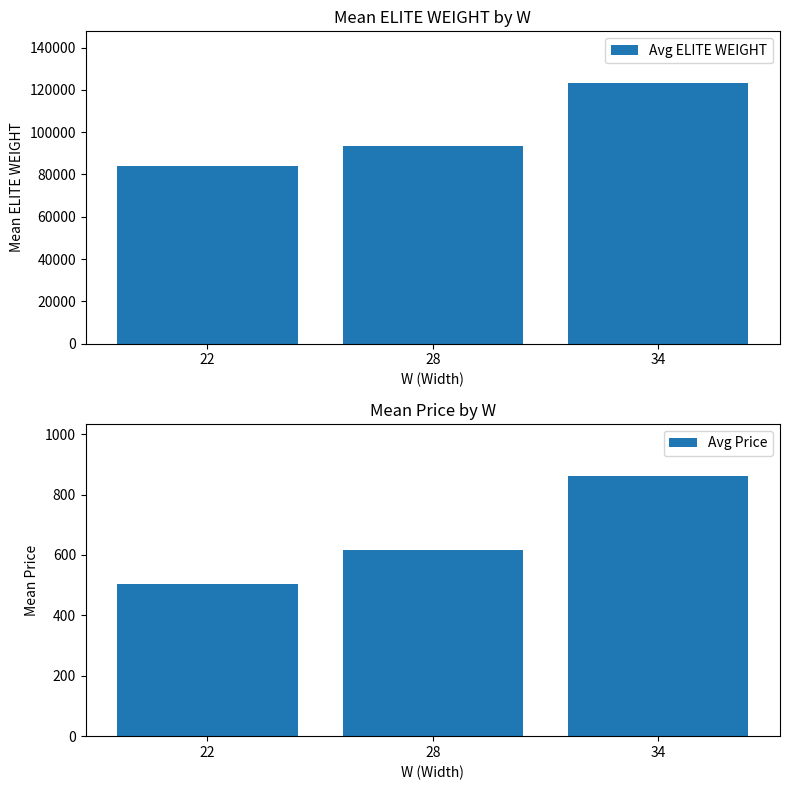

At how many categories does at least one series exceed 8120?

3